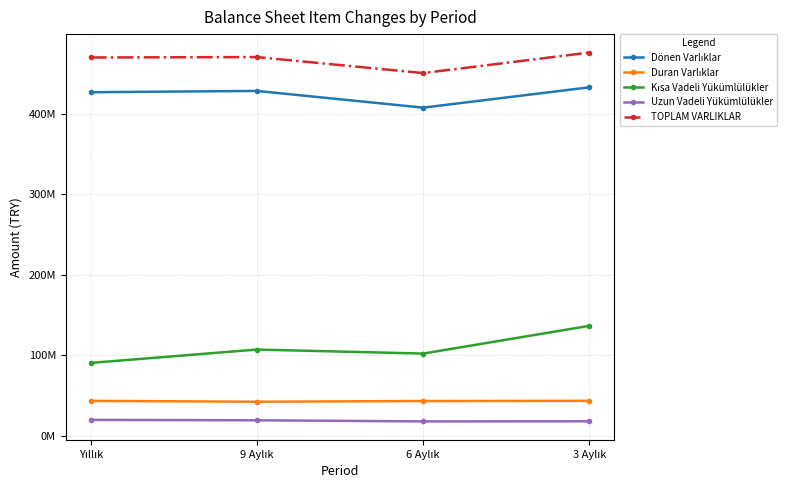

Reading right to left, what are all the values shown in this chart?

Dönen Varlıklar: 432681605	407451280	428206998	426615120
Duran Varlıklar: 43208062	42941444	42070782	43146933
Kısa Vadeli Yükümlülükler: 136370898	101886957	106902938	90307742
Uzun Vadeli Yükümlülükler: 17767643	17623983	19012454	19523836
TOPLAM VARLIKLAR: 475889667	450392724	470277780	469762053